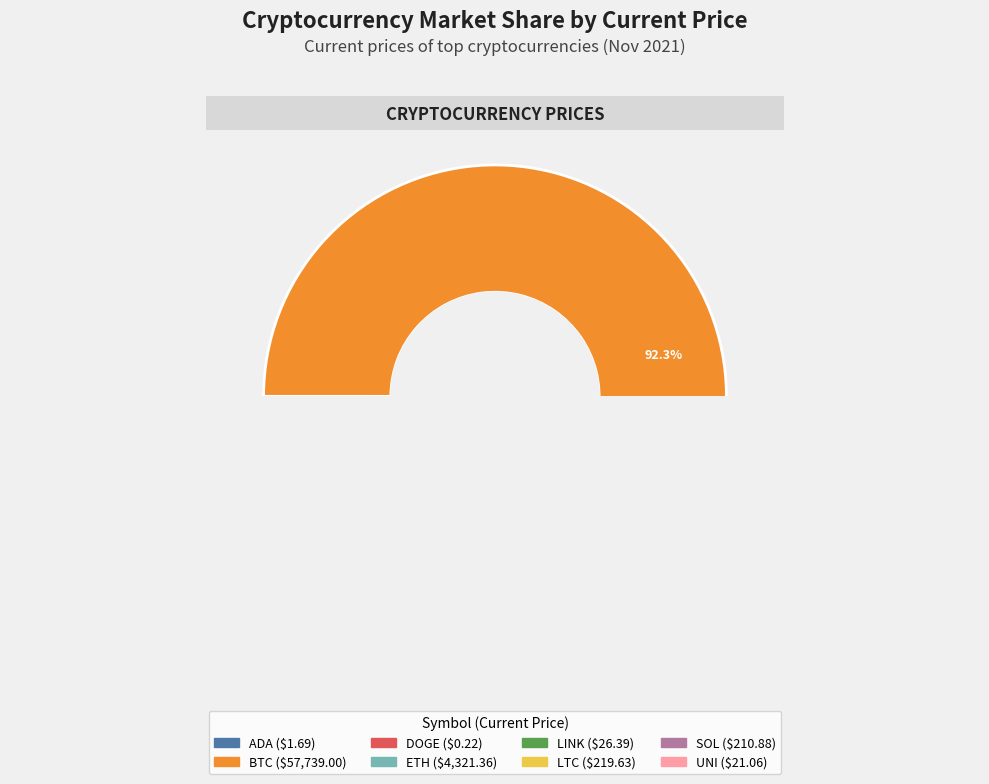

Which category has the biggest portion of the pie?

btc